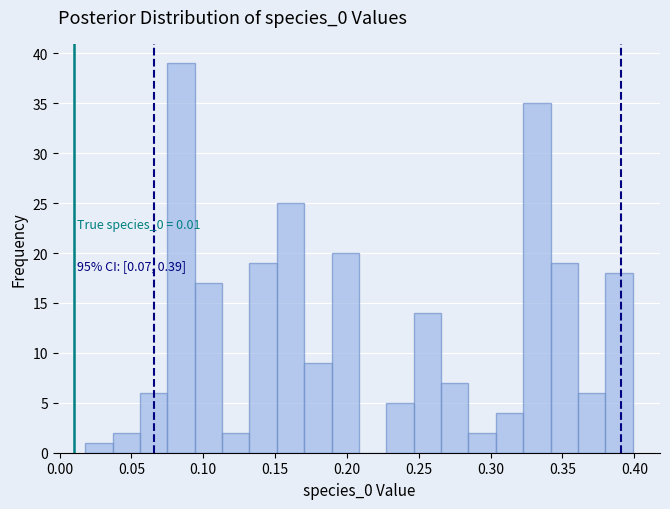

Around what value on the x-axis is the tallest bar? Give the approximate position of its centre, as read against the axis.

0.085